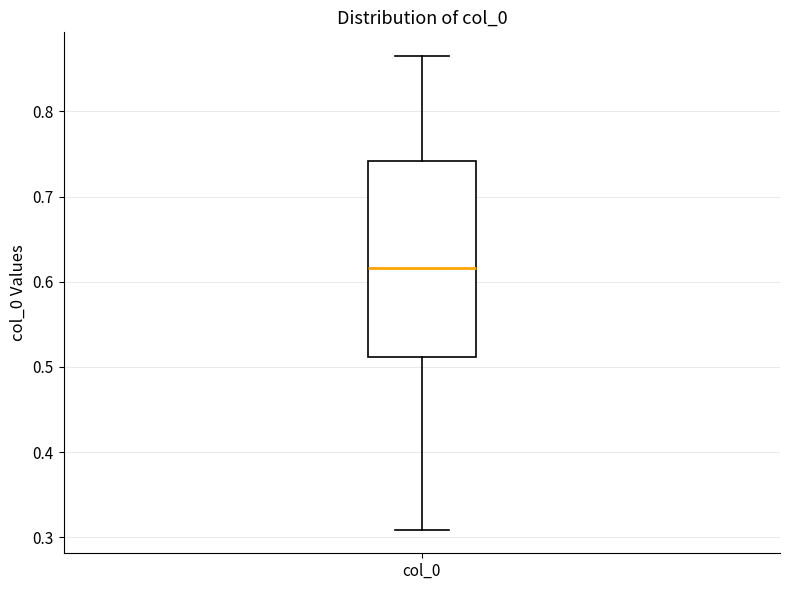

Transcribe this box plot: give where the median line is, the range the box spans, and where the two whiskers end, as read against the y-axis. The values are not printed on the chart, so give them approximately, as read against the axis.

median 0.62, box 0.51 to 0.74, whiskers 0.31 to 0.86